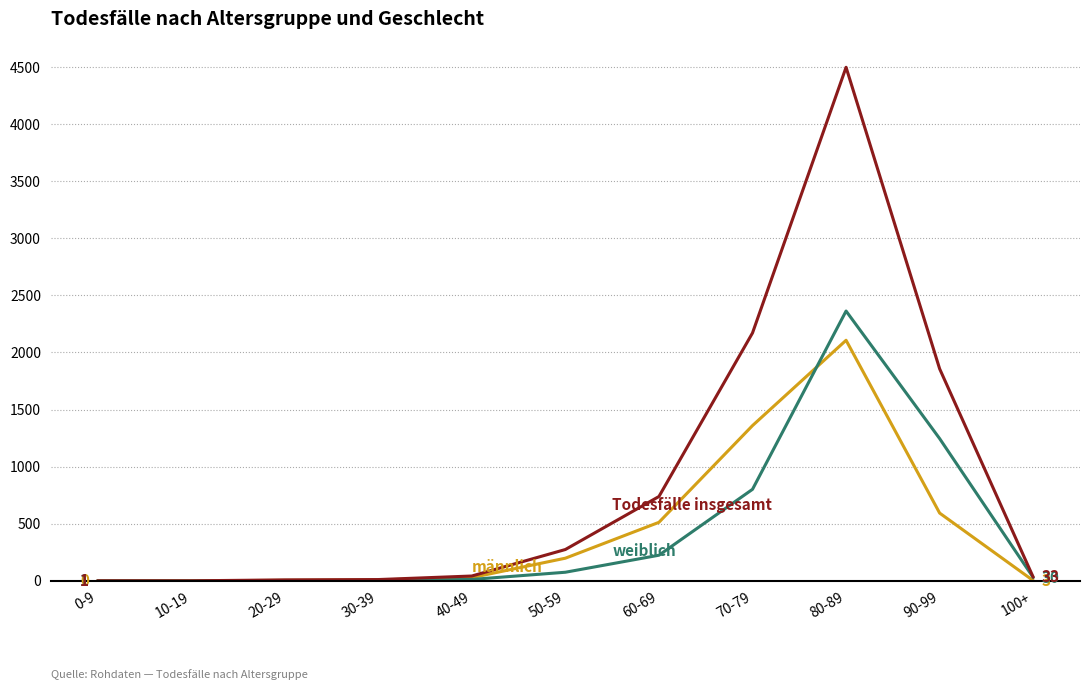

At which category is the sum across all series the highest?

80-89